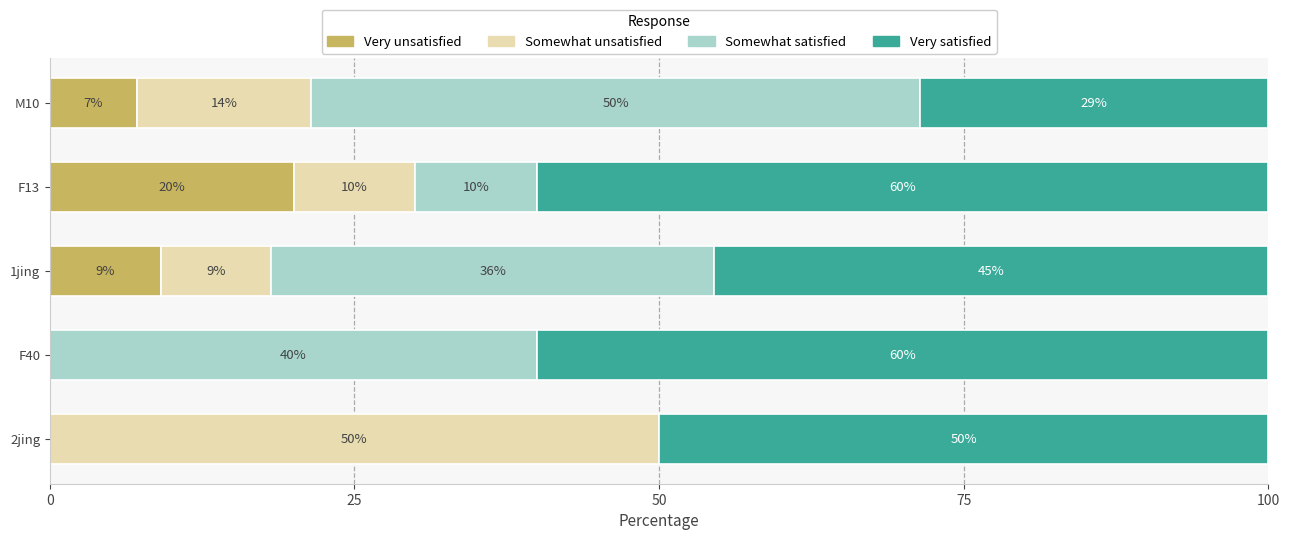

What are all the series names shown in the legend?

Very unsatisfied, Somewhat unsatisfied, Somewhat satisfied, Very satisfied